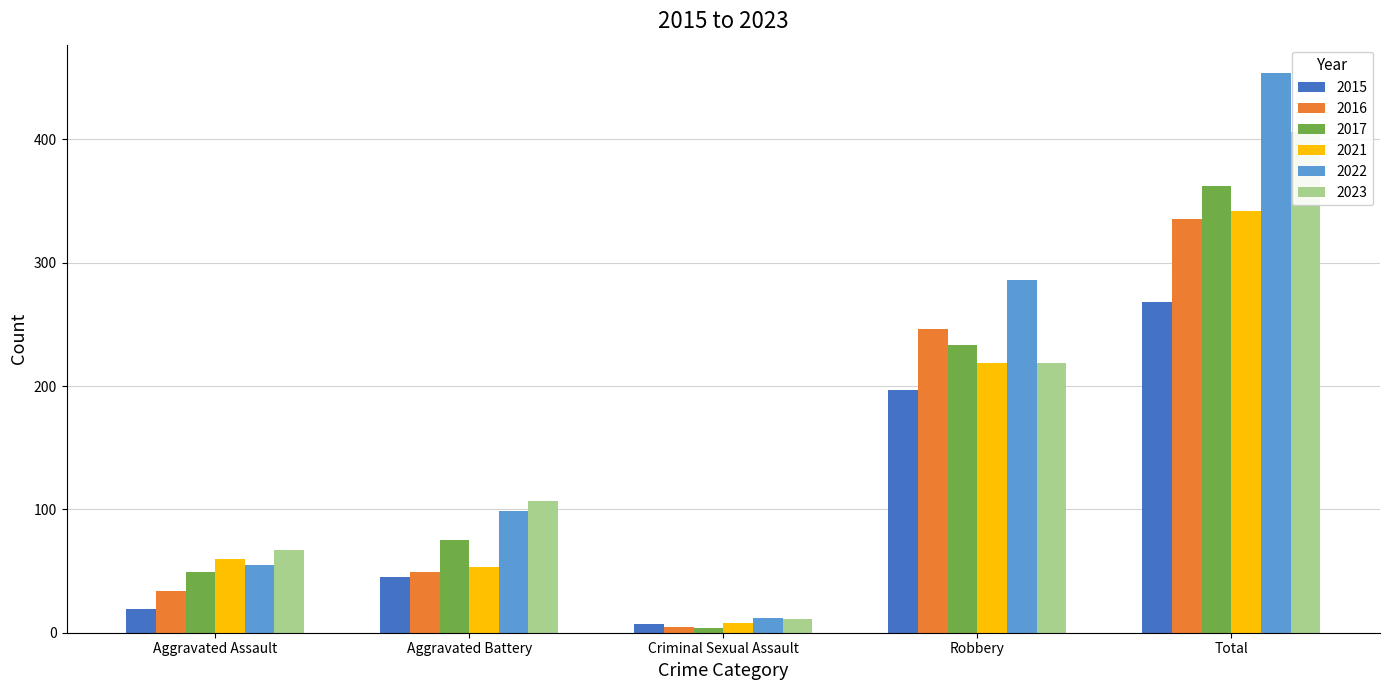

Which category has the lowest value in the 2021 series?

Criminal Sexual Assault